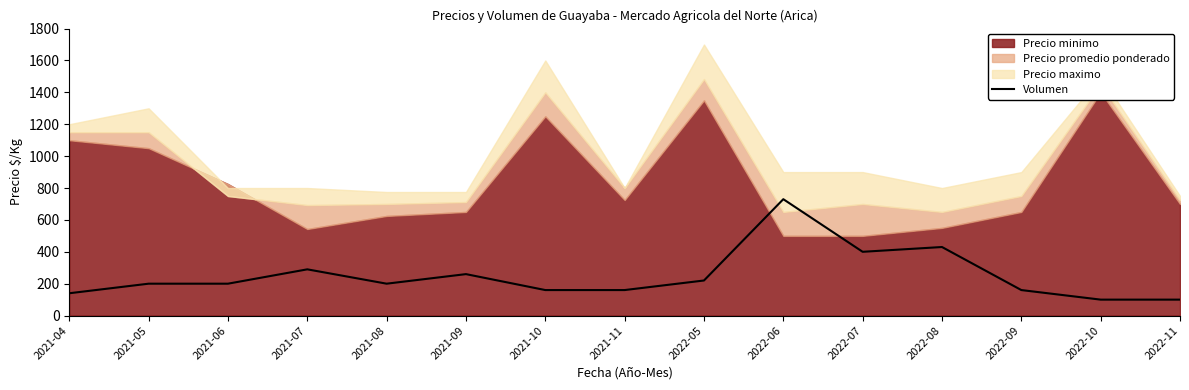

What is the label of the 9th point from the right?

2021-10